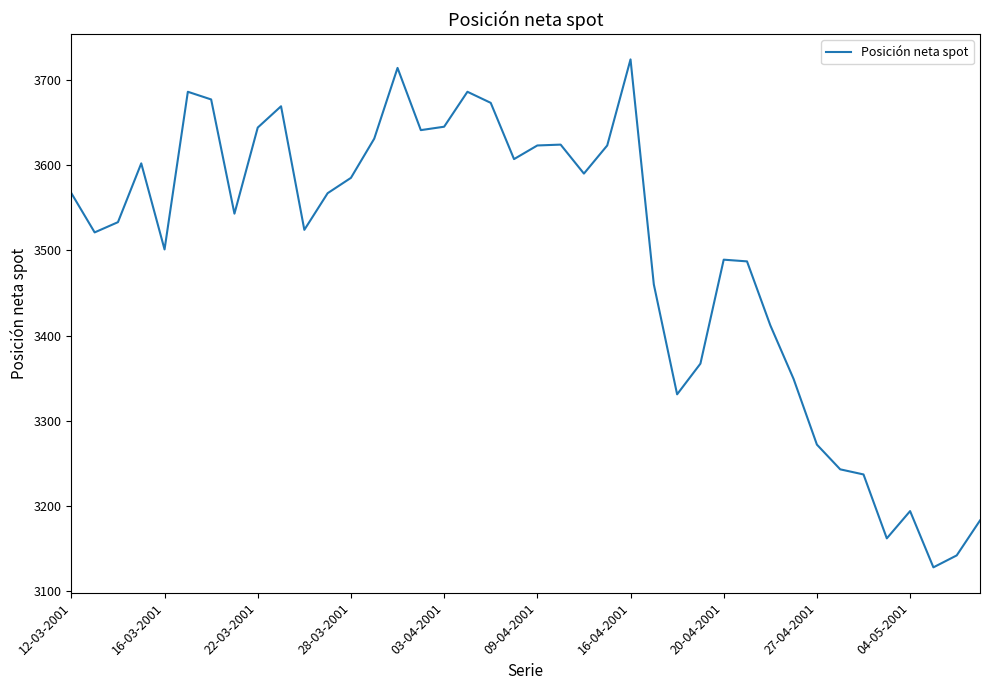

What is the difference between the maximum and minimum values?

596